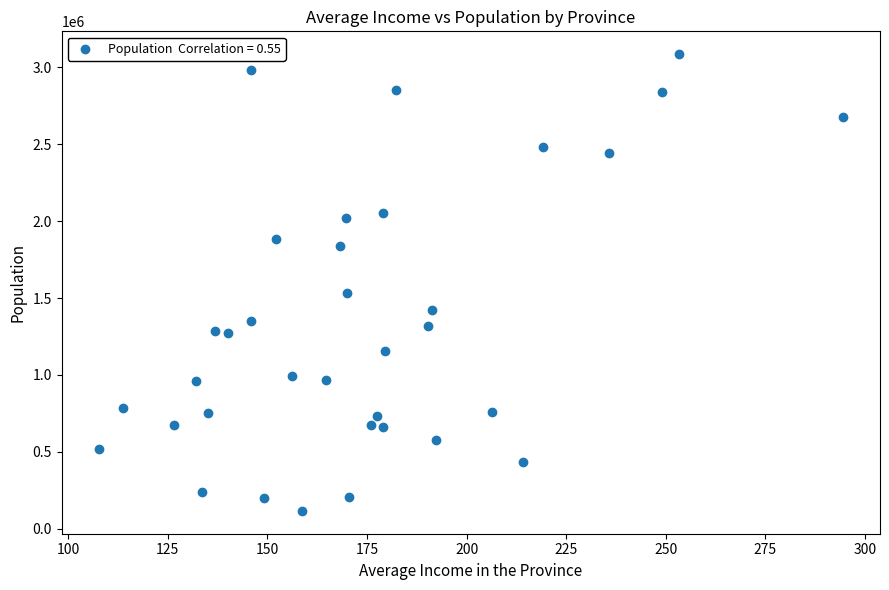

What is the range of X values (max minus min)?

186.7